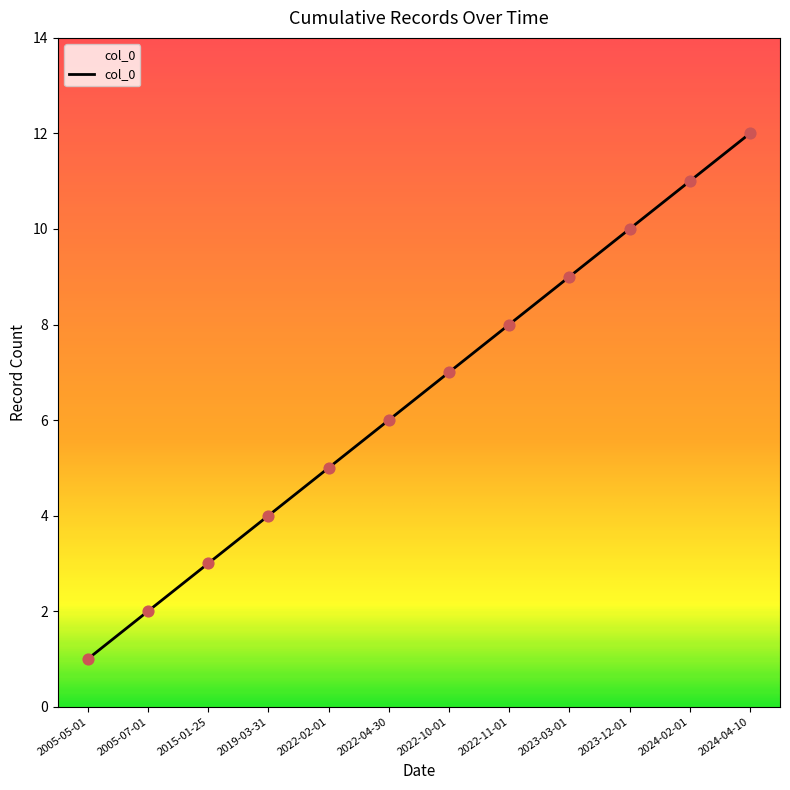

Between 2024-02-01 and 2022-10-01, which is larger?

2024-02-01